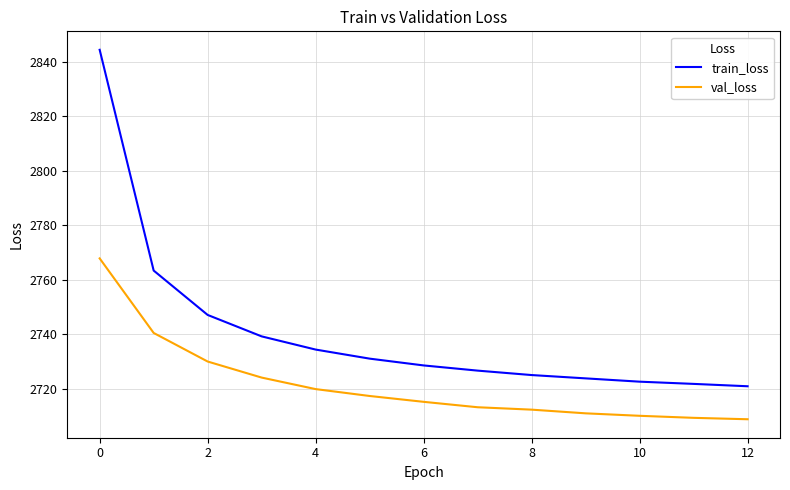

List the series in order of their overall mean, lowest first.

val_loss, train_loss